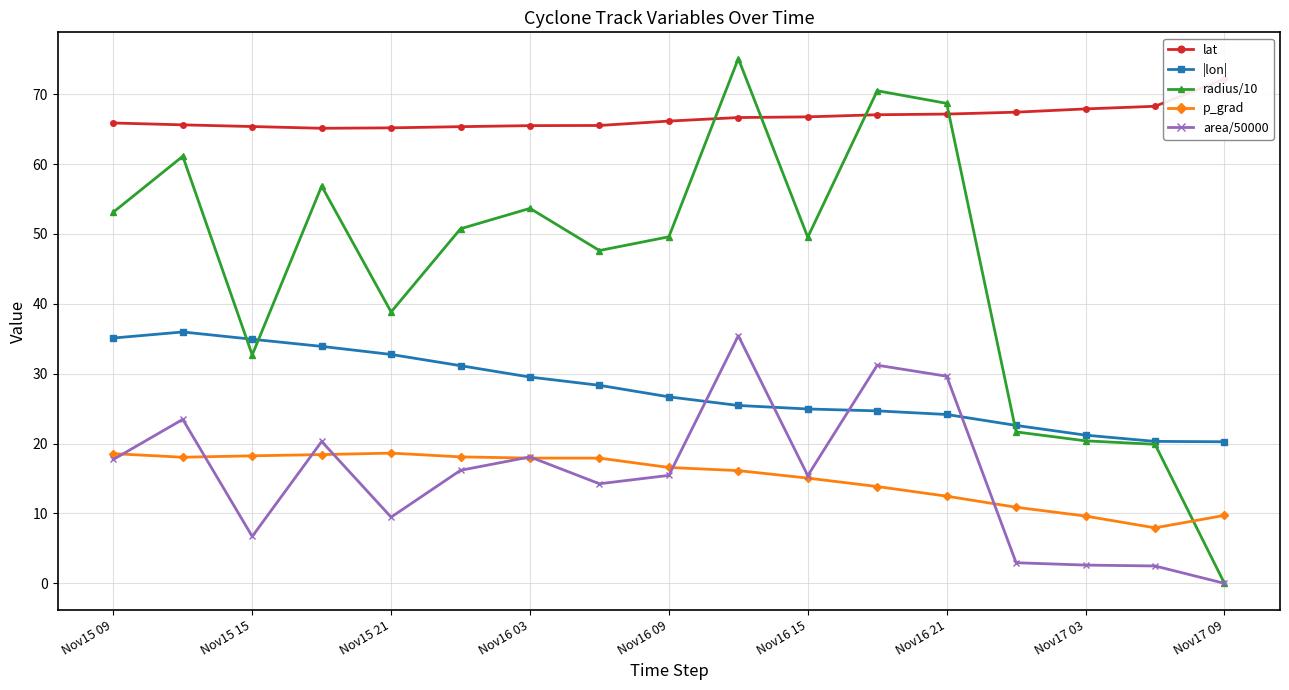

True or false: |lon| has more than 0 points higher than both neighbors.

True